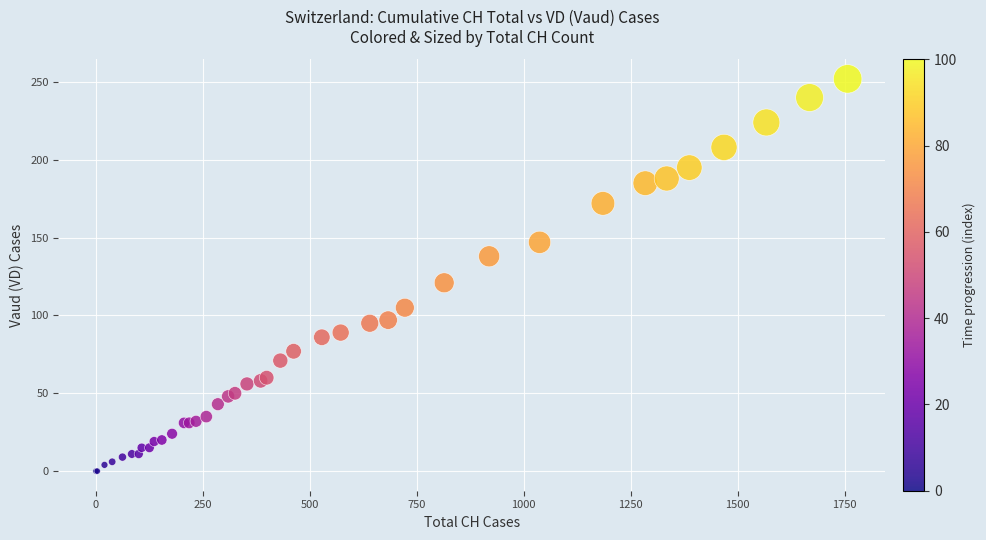

What Y value in the scatter plot is closest to 126?

121